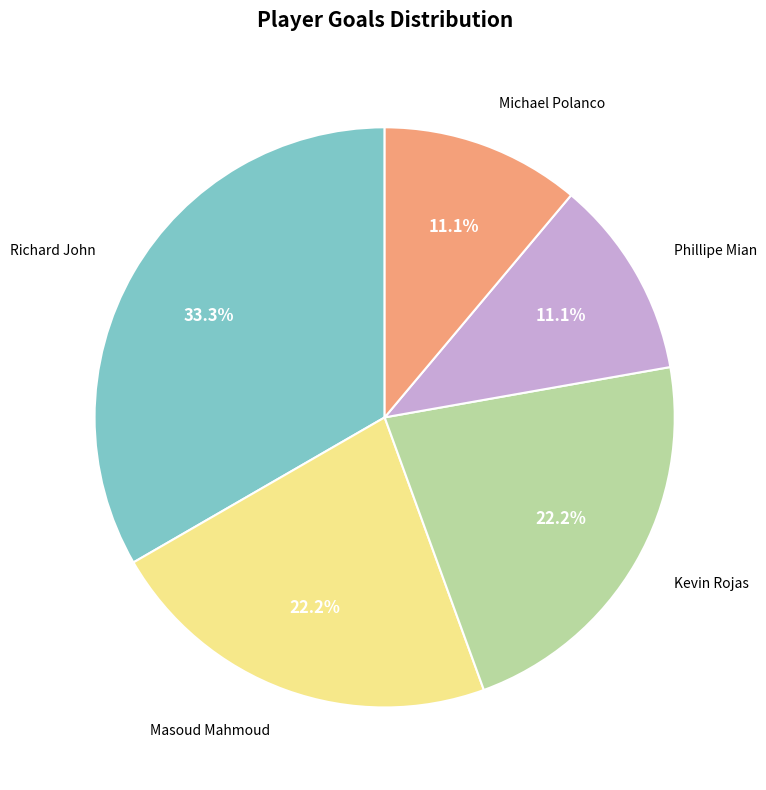

Does any single category account for the majority?

No